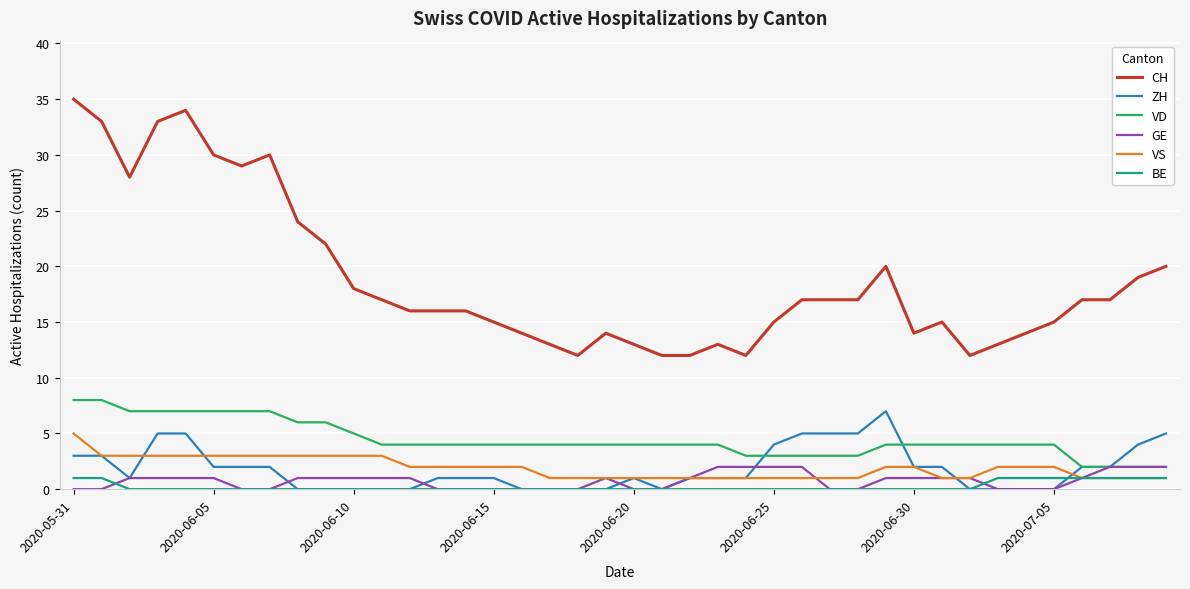

What is the highest value of the ZH series?

7